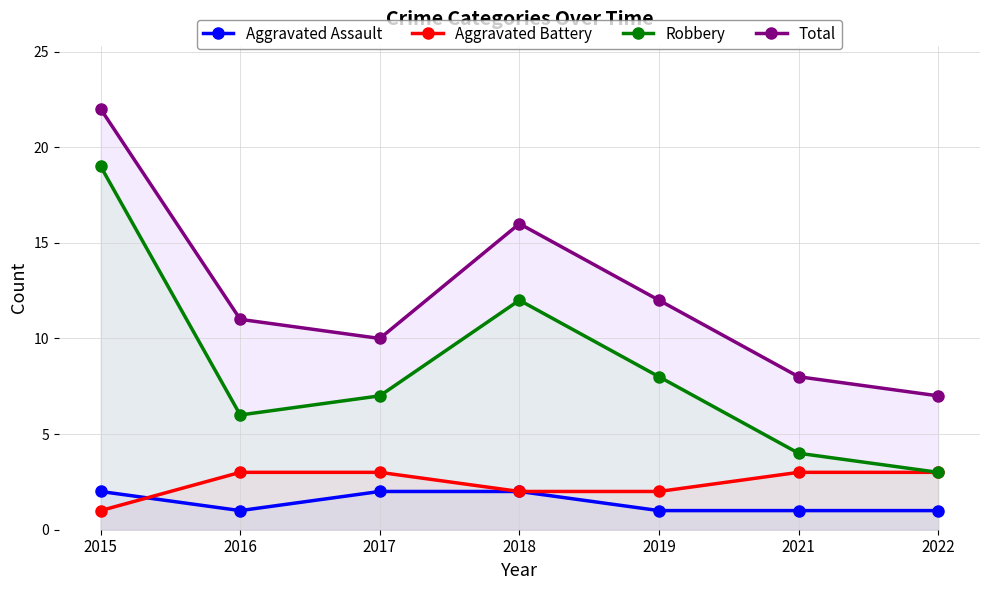

What is the difference between the second highest and second lowest values in the Aggravated Battery series?

1